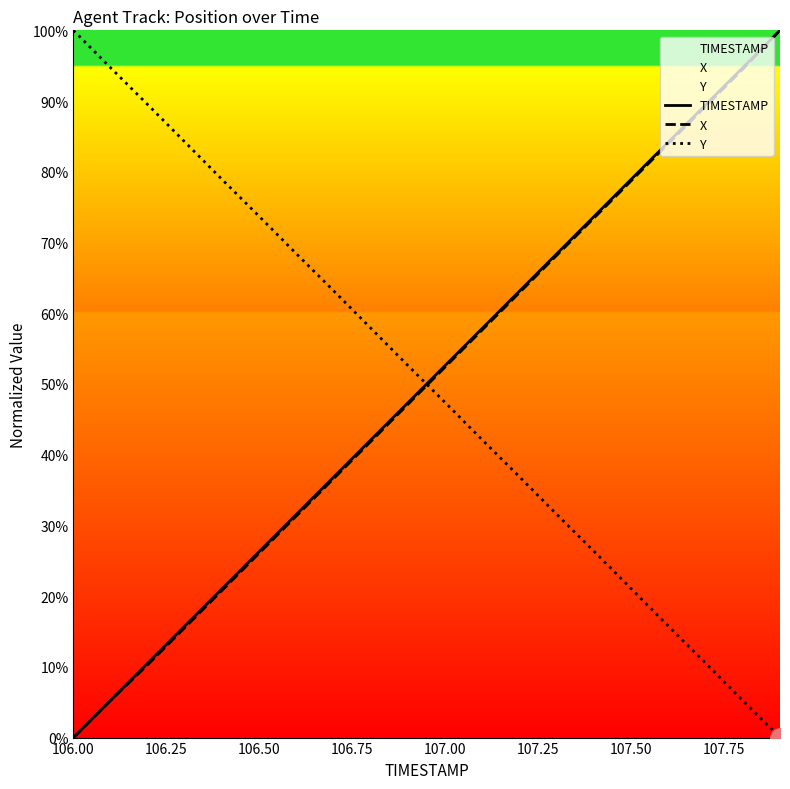

True or false: Y has more than 2 points higher than both neighbors.

False